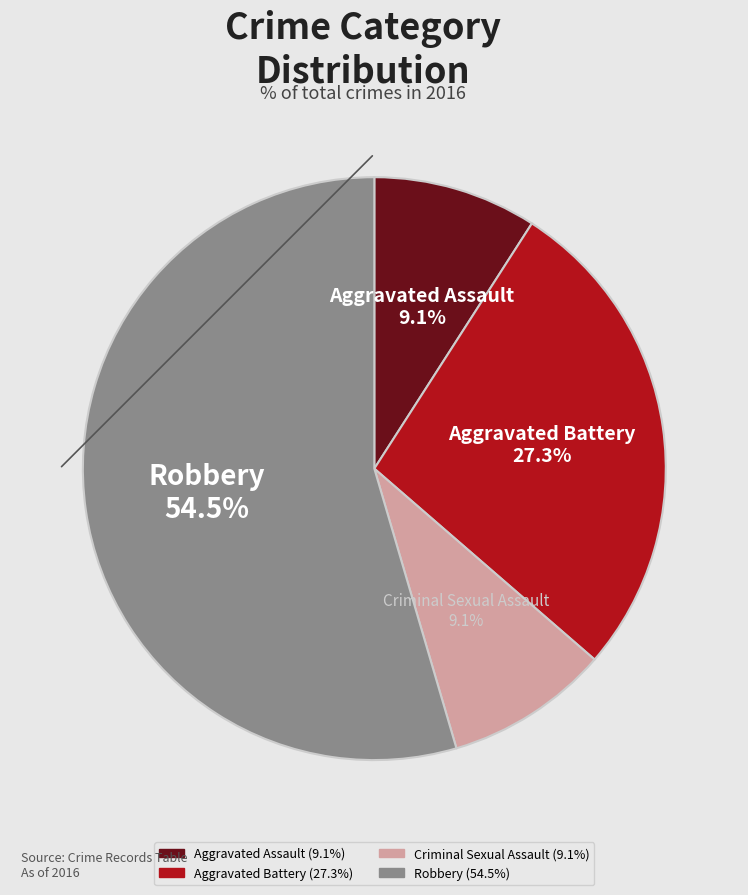

Does Aggravated Battery represent more than half of the total?

No